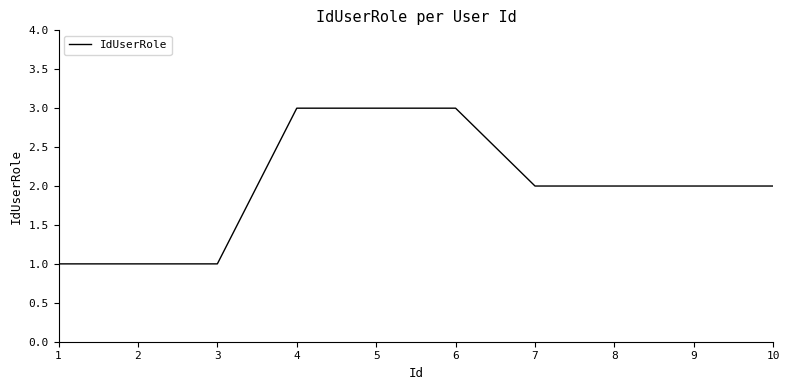

Count the number of data series in this chart.

1